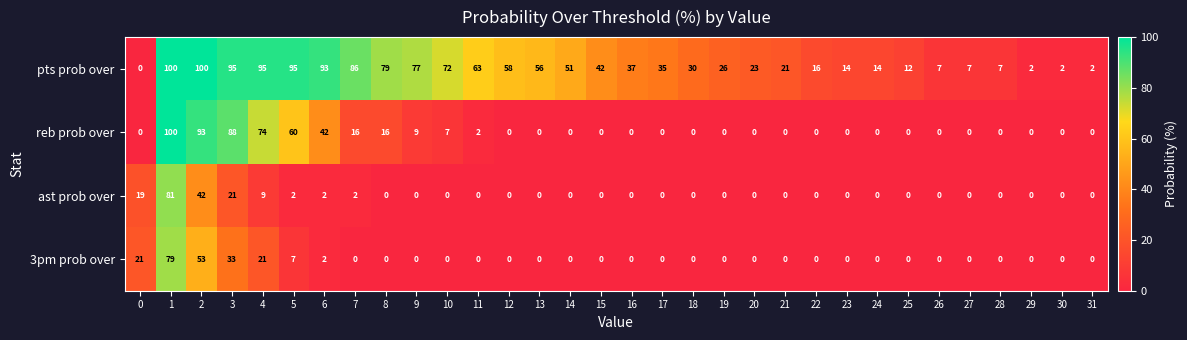

What is the difference between the highest and lowest values at 22?

16